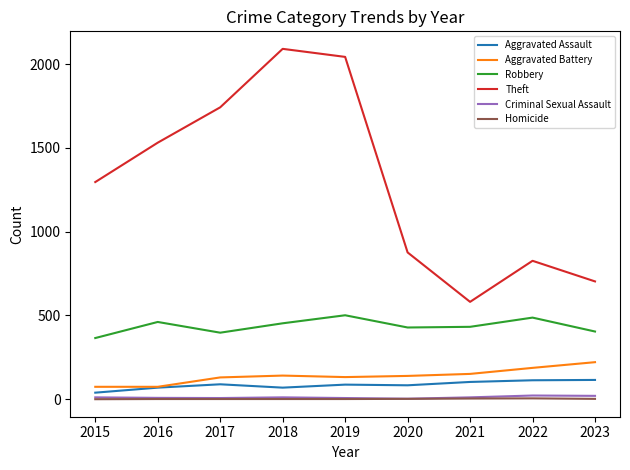

What is the total value across all series at 2017?

2366